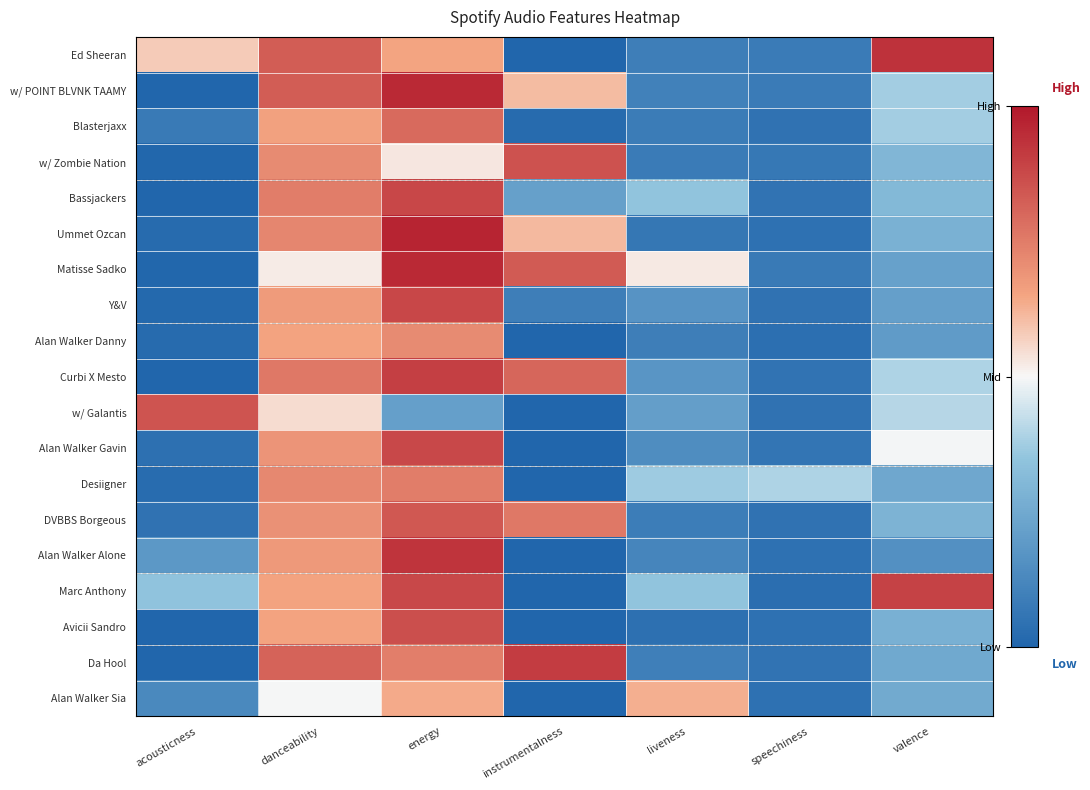

Which category has the lowest value across all series?

instrumentalness